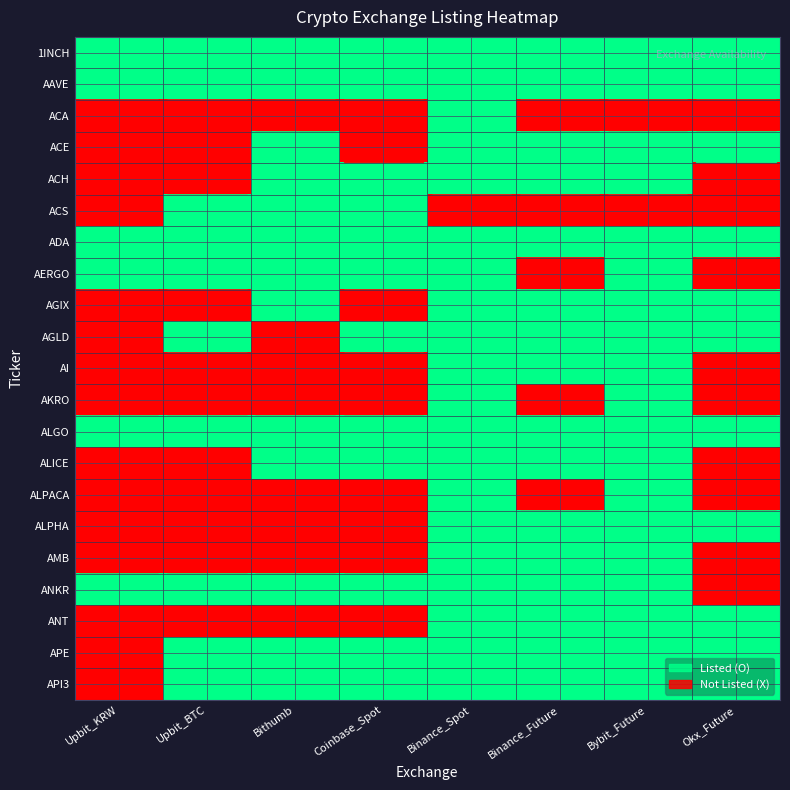

How many data points does each series have?

8